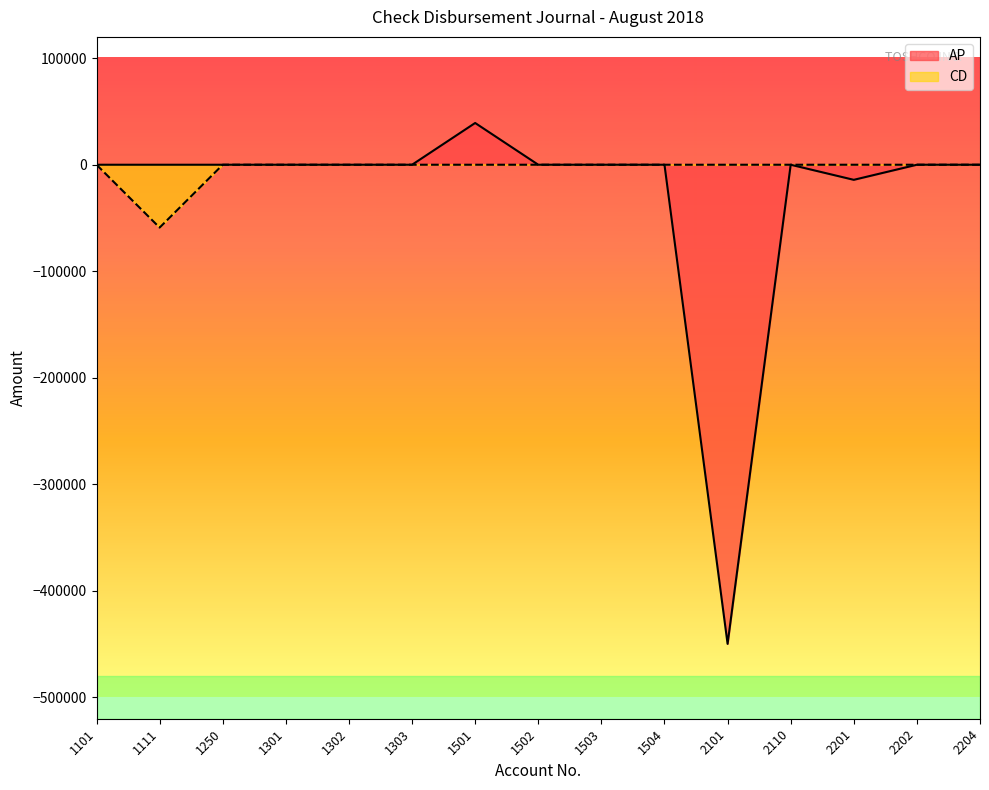

What is the average value of the AP series?

-28313.3